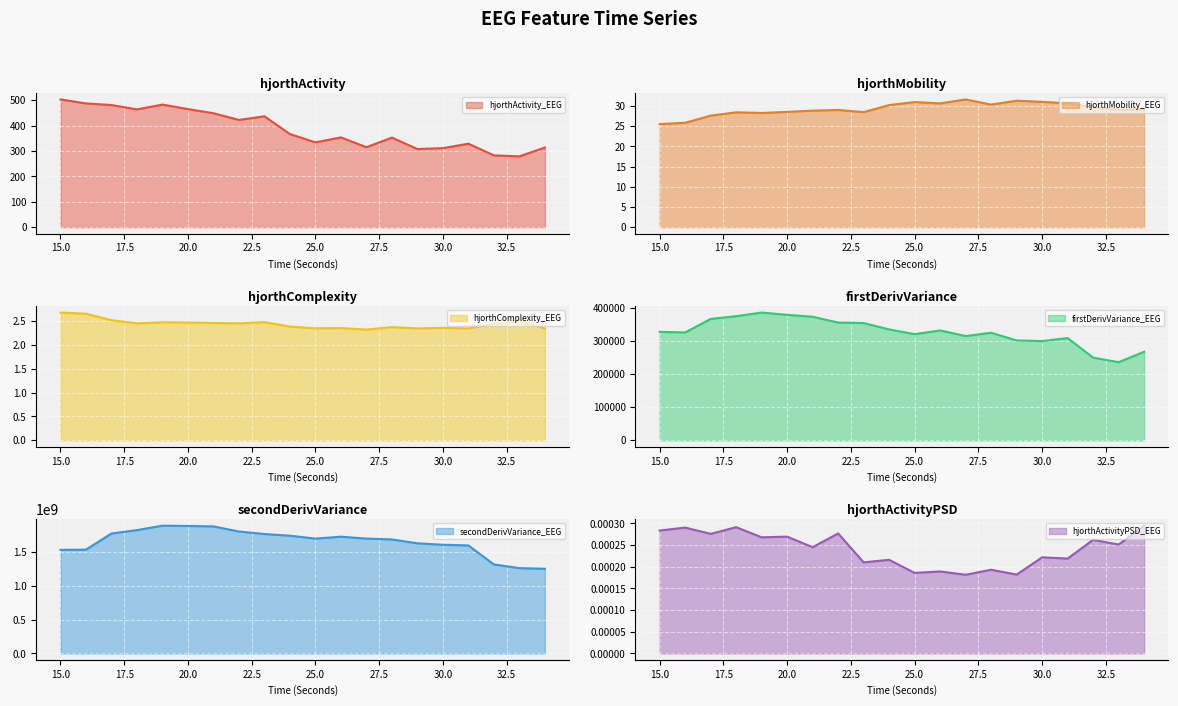

What is the difference between the hjorthComplexity_EEG values at 20 and 30?

0.1